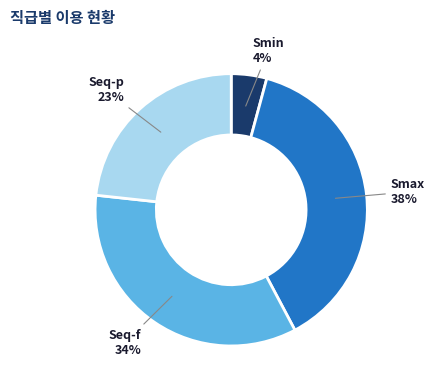

To the nearest percent, what is the average slice percentage?

25%